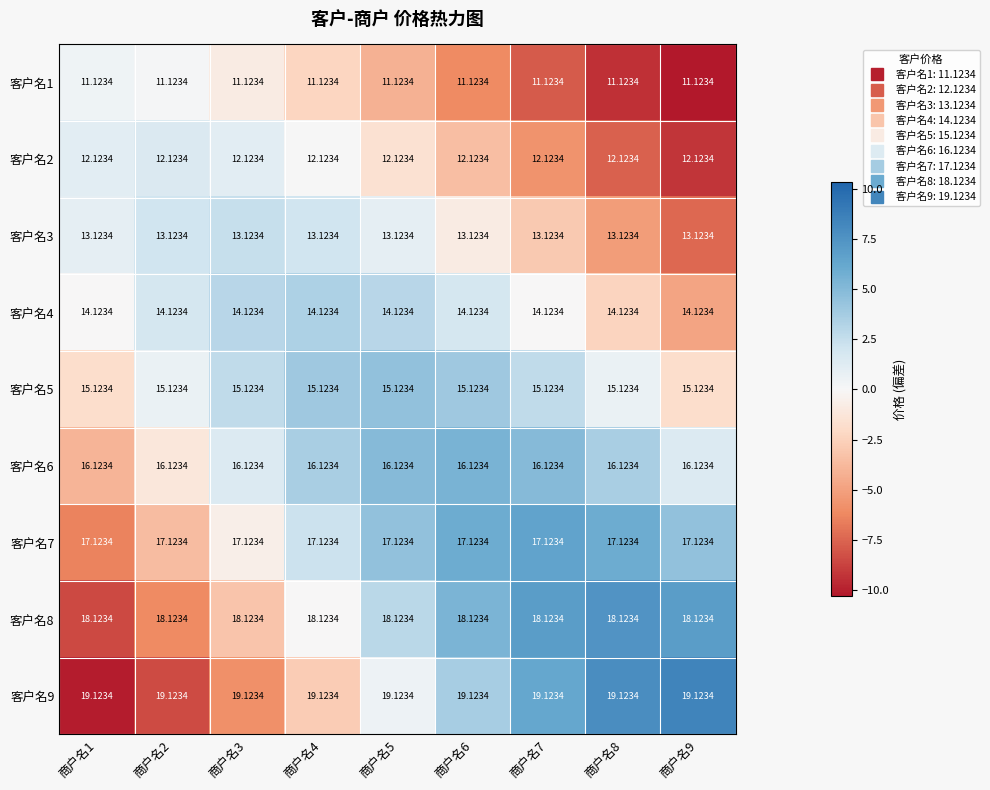

Is the value of 客户名2 at 商户名5 greater than the value of 客户名6 at 商户名6?

No